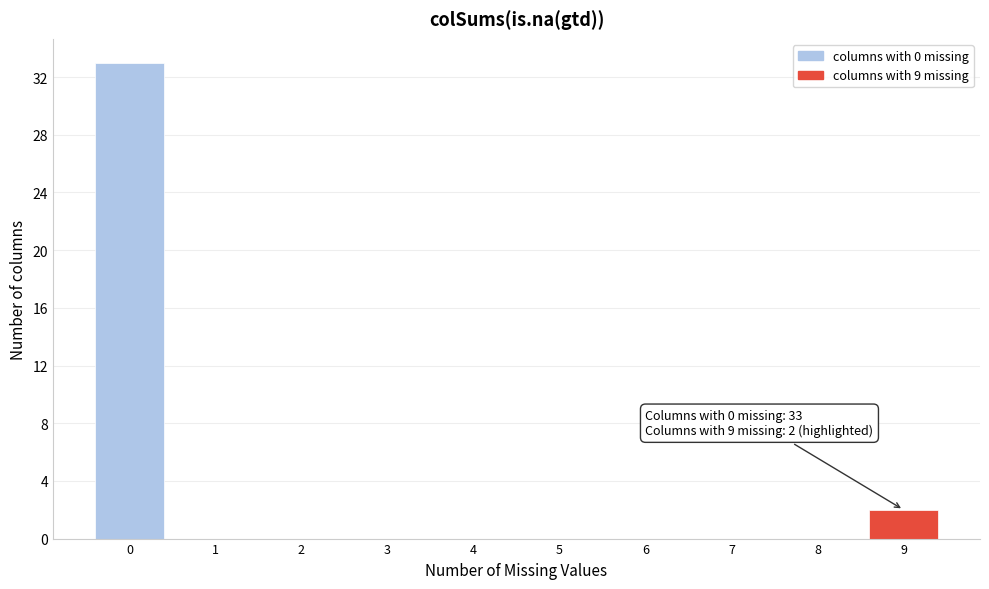

Reading left to right, list all the values displayed in this chart.

0=33	1=0	2=0	3=0	4=0	5=0	6=0	7=0	8=0	9=2